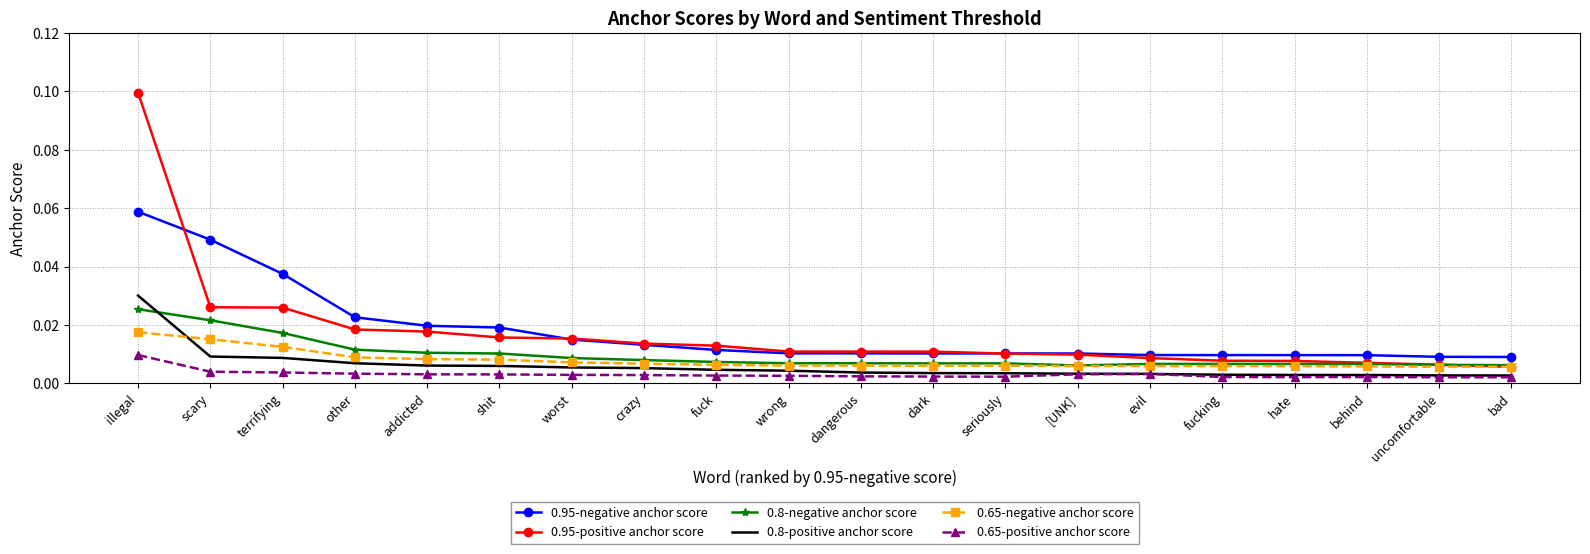

What position from the left is wrong?

10